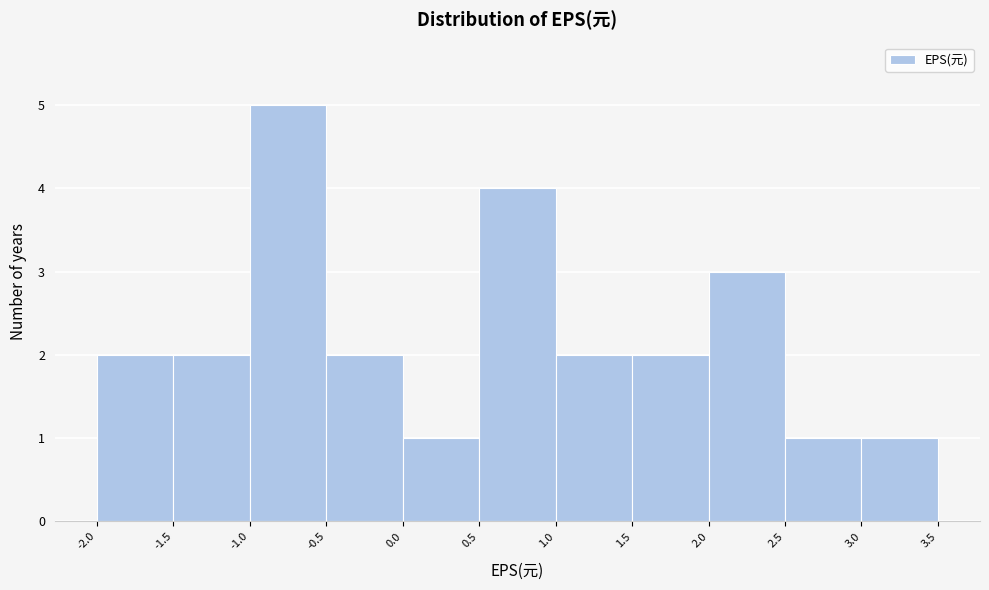

Reading left to right, transcribe this chart: for each bar, give the range it covers on the x-axis and its height. The values are not printed on the chart, so give them approximately, as read against the axis.

-2.0 to -1.5: 2
-1.5 to -1.0: 2
-1.0 to -0.5: 5
-0.5 to 0.0: 2
0.0 to 0.5: 1
0.5 to 1.0: 4
1.0 to 1.5: 2
1.5 to 2.0: 2
2.0 to 2.5: 3
2.5 to 3.0: 1
3.0 to 3.5: 1